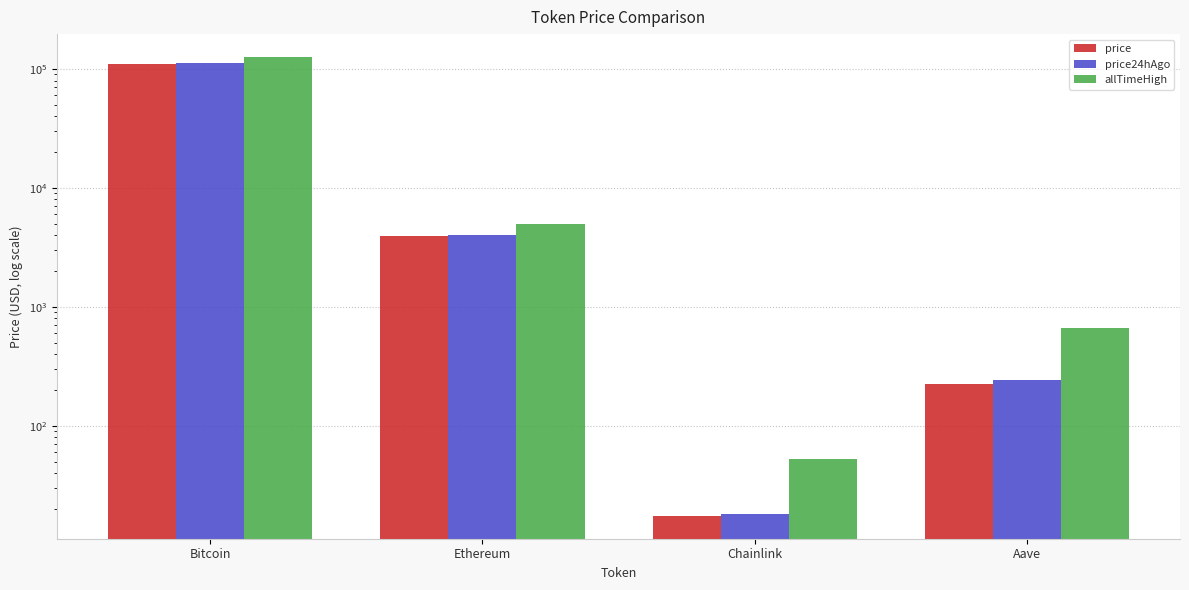

How many bars are there in total?

12